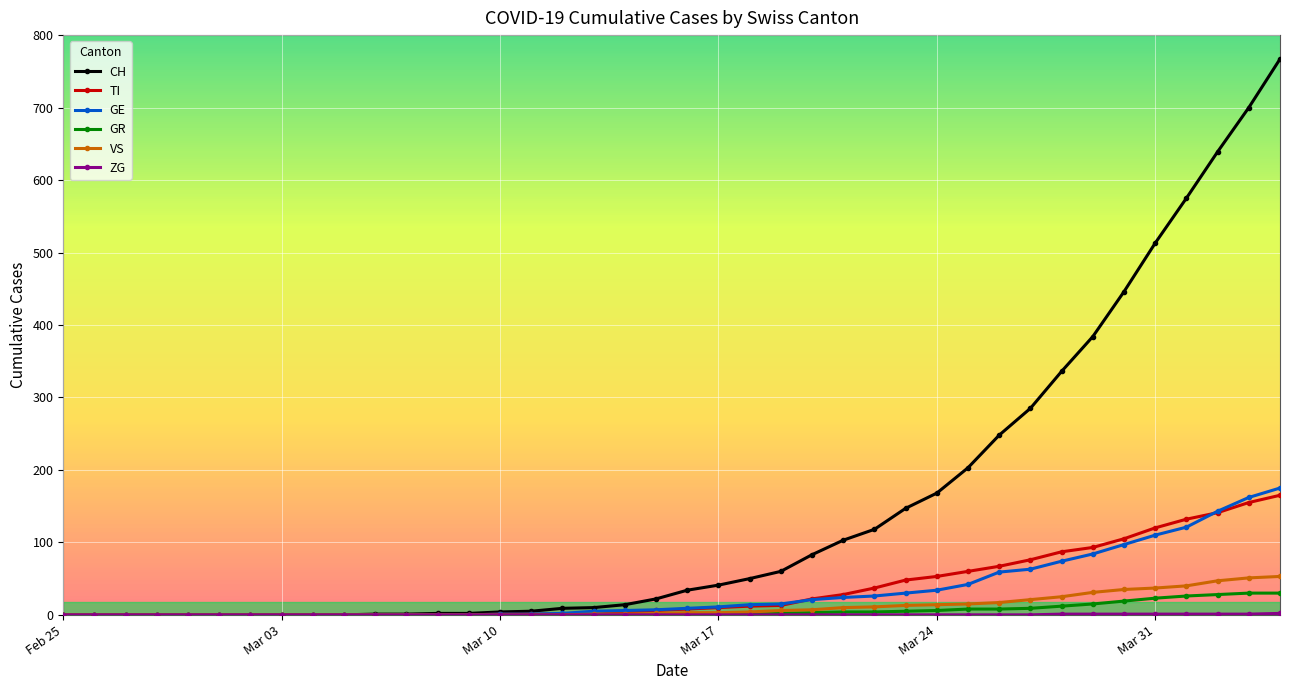

What is the difference between the second highest and second lowest values in the GE series?

162